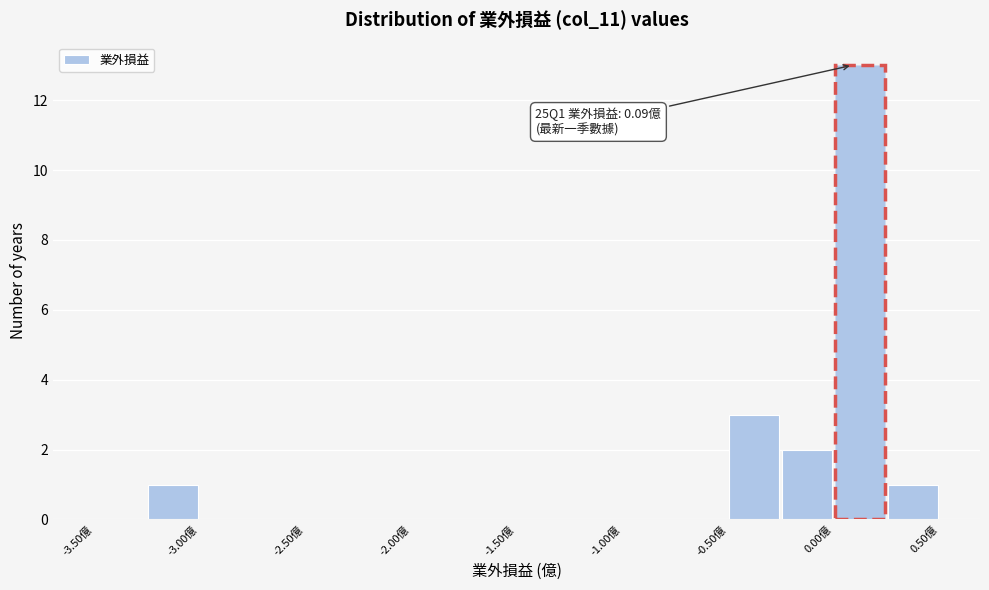

Over which range of the x-axis is the bar tallest?

0.00 to 0.25